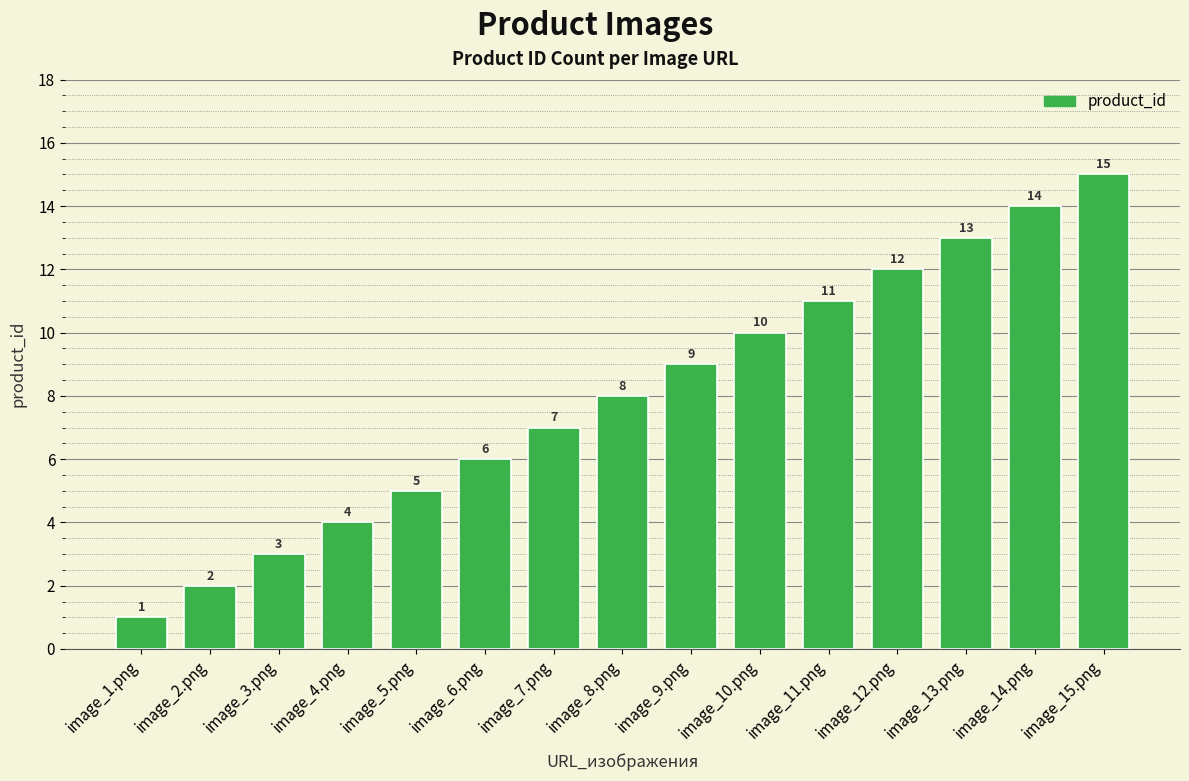

Reading left to right, transcribe all the data shown in this chart.

image_1.png=1	image_2.png=2	image_3.png=3	image_4.png=4	image_5.png=5	image_6.png=6	image_7.png=7	image_8.png=8	image_9.png=9	image_10.png=10	image_11.png=11	image_12.png=12	image_13.png=13	image_14.png=14	image_15.png=15